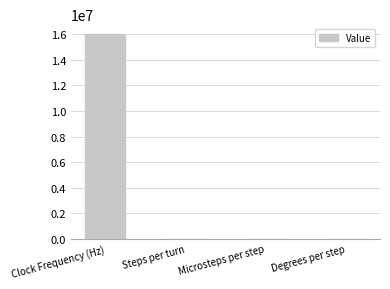

What is the sum of all values?

16000209.8